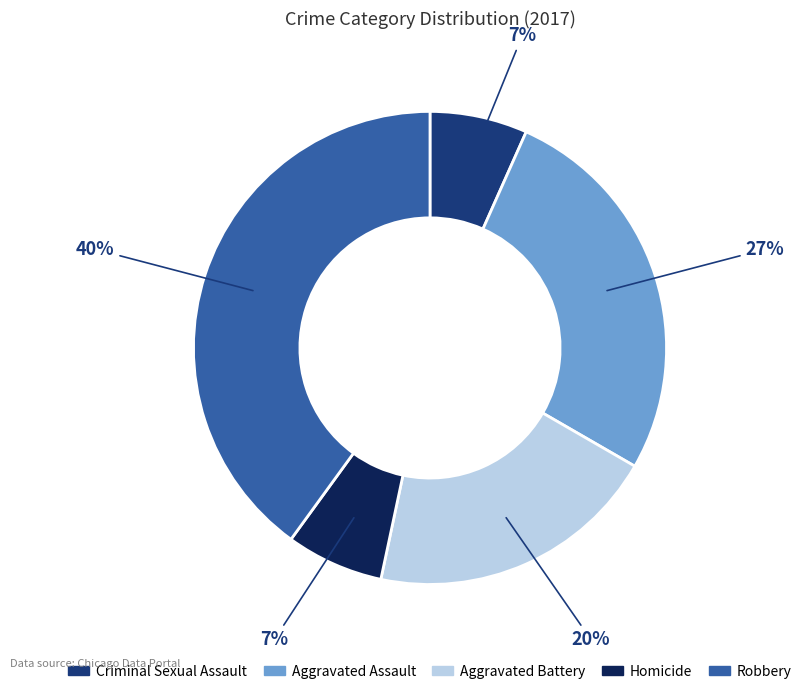

To the nearest percent, what is the difference between the largest and smallest slice percentages?

33%